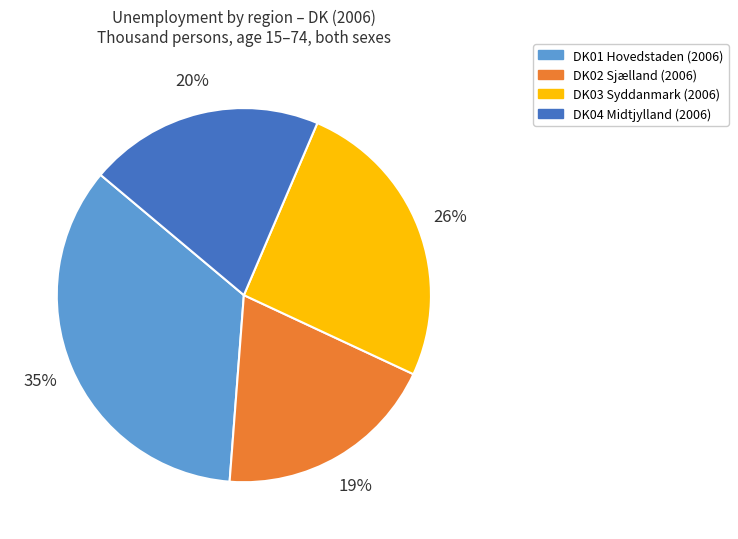

To the nearest percent, what is the combined percentage of DK03 Syddanmark (2006) and DK02 Sjælland (2006)?

45%